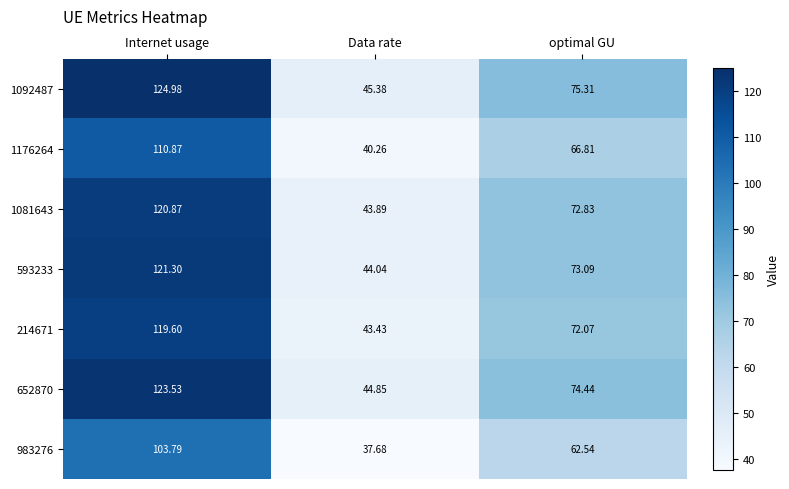

Rank the categories by 652870 value from highest to lowest.

Internet usage, optimal GU, Data rate